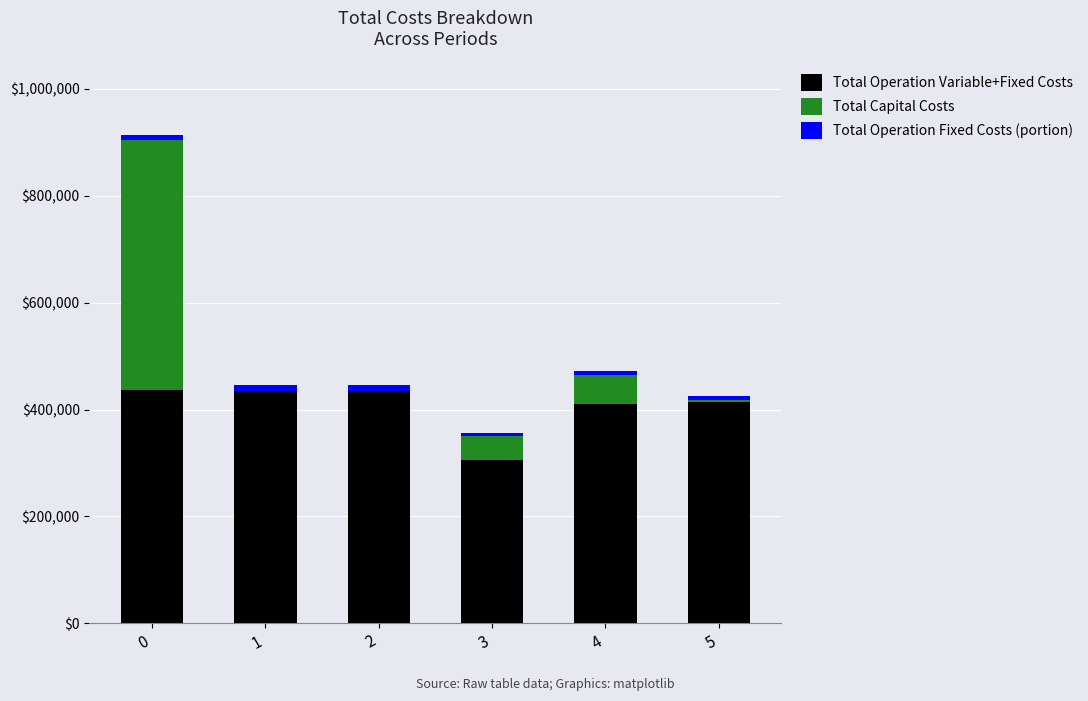

The value of Total Operation Variable+Fixed Costs at 2 is 434855.1. True or false?

True